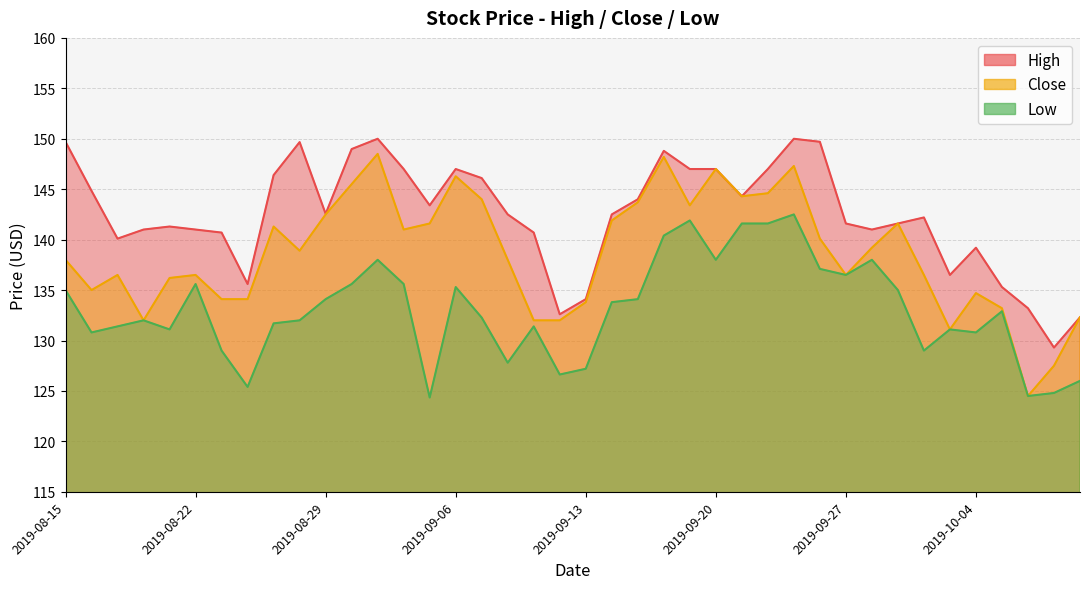

Reading left to right, transcribe all the data shown in this chart.

High: 149.7	144.8	140.1	141.0	141.3	141.0	140.7	135.6	146.4	149.7	142.6	149.0	150.0	147.0	143.4	147.0	146.1	142.5	140.7	132.6	134.1	142.5	144.0	148.8	147.0	147.0	144.3	147.0	150.0	149.7	141.6	141.0	141.6	142.2	136.5	139.2	135.3	133.2	129.3	132.3
Close: 138.0	135.0	136.5	132.0	136.2	136.5	134.1	134.1	141.3	138.9	142.5	145.5	148.5	141.0	141.6	146.3	144.0	138.0	132.0	132.0	133.8	141.9	143.7	148.2	143.4	147.0	144.3	144.6	147.3	140.1	136.5	139.2	141.6	136.5	131.1	134.7	133.2	124.5	127.5	132.3
Low: 135.0	130.8	131.4	132.0	131.1	135.6	129.0	125.4	131.7	132.0	134.1	135.6	138.0	135.6	124.3	135.3	132.3	127.8	131.4	126.6	127.2	133.8	134.1	140.4	141.9	138.0	141.6	141.6	142.5	137.1	136.5	138.0	135.0	129.0	131.1	130.8	132.9	124.5	124.8	126.0